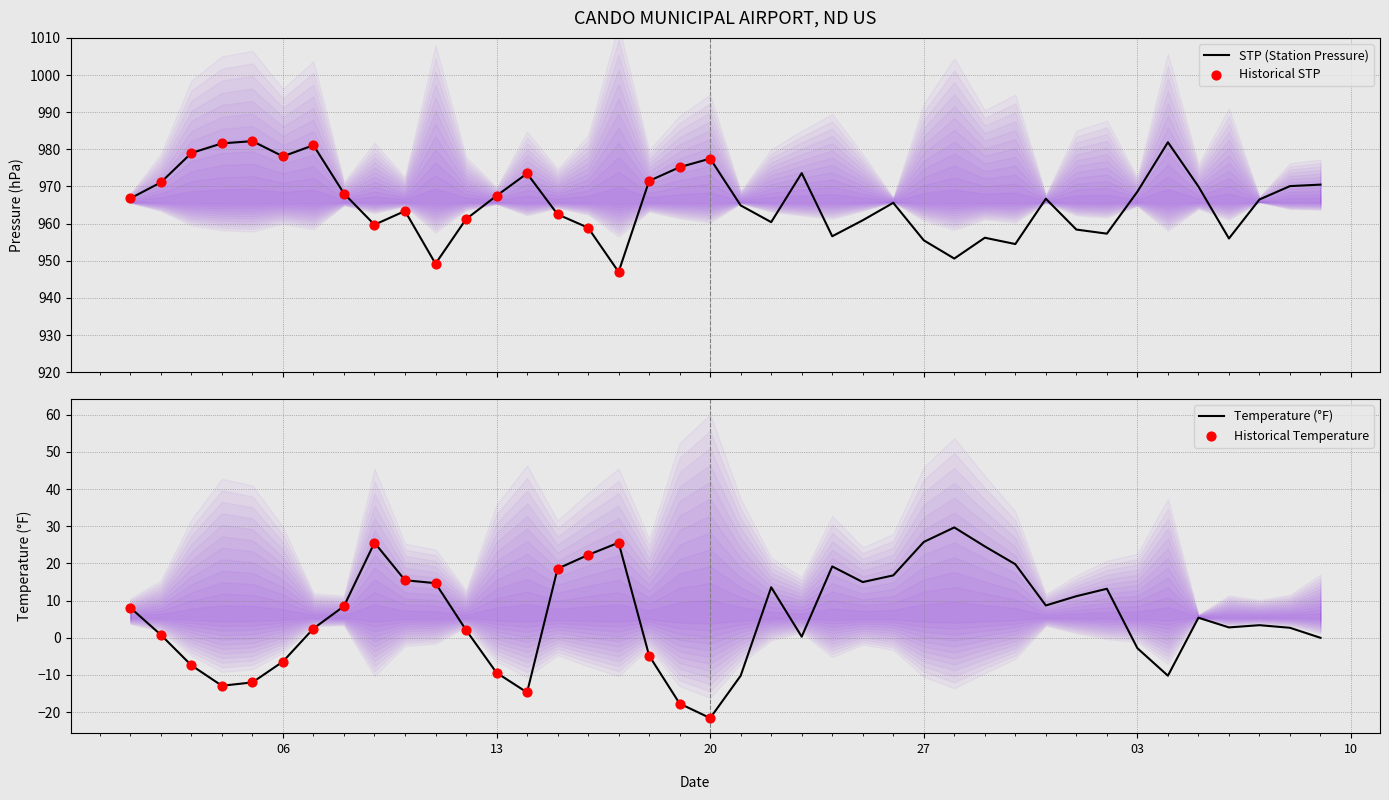

At which category is the sum across all series the highest?

2025-01-09